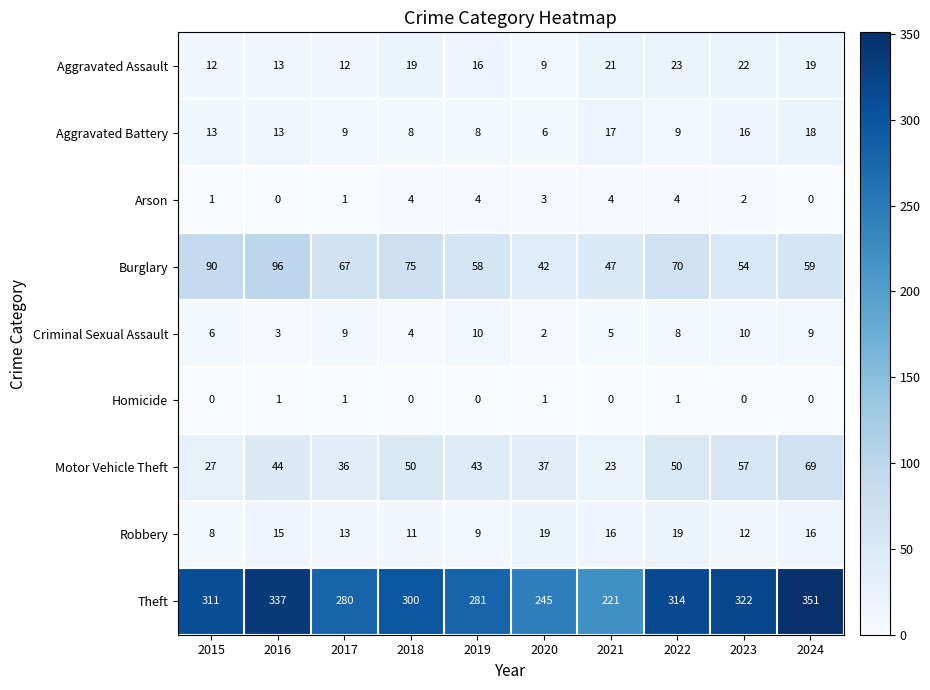

Which series has the widest spread of values?

Theft